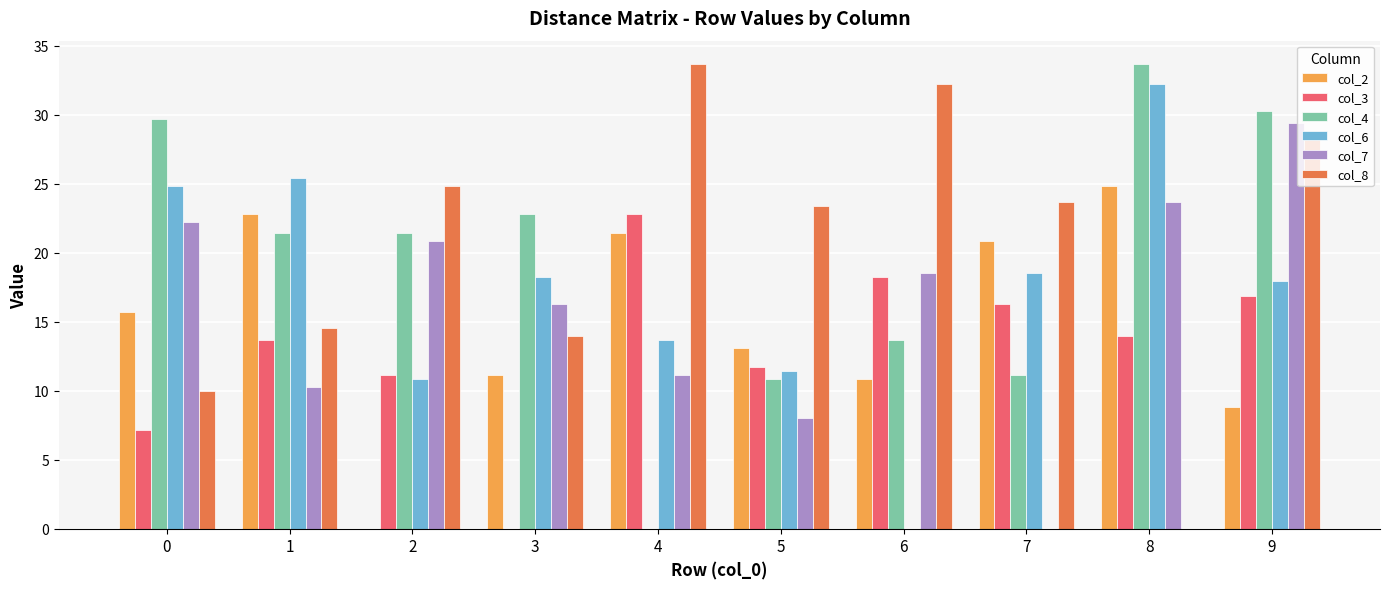

What is the maximum value for col_4?

33.7